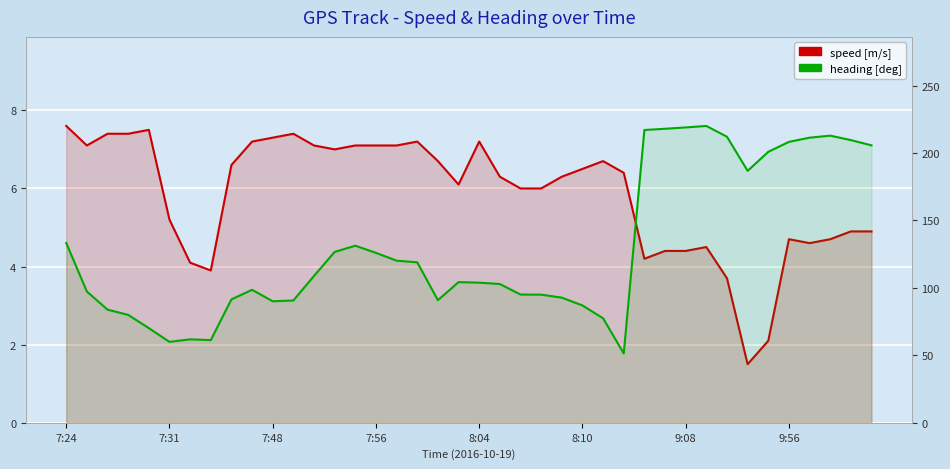

What is the sum of the speed [m/s] values at 13 and 36?

11.6